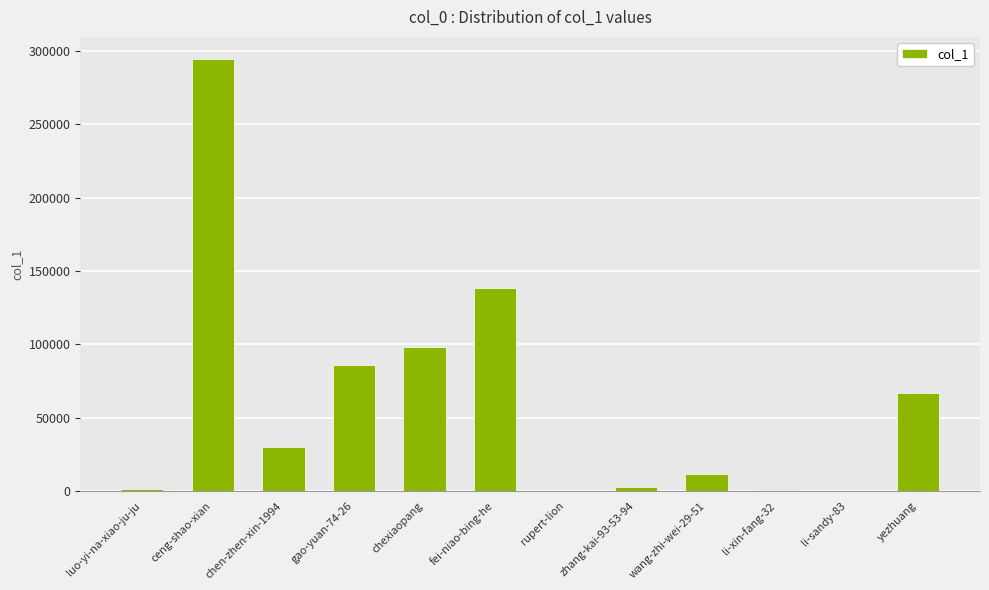

What is the maximum value shown in the chart?

294859